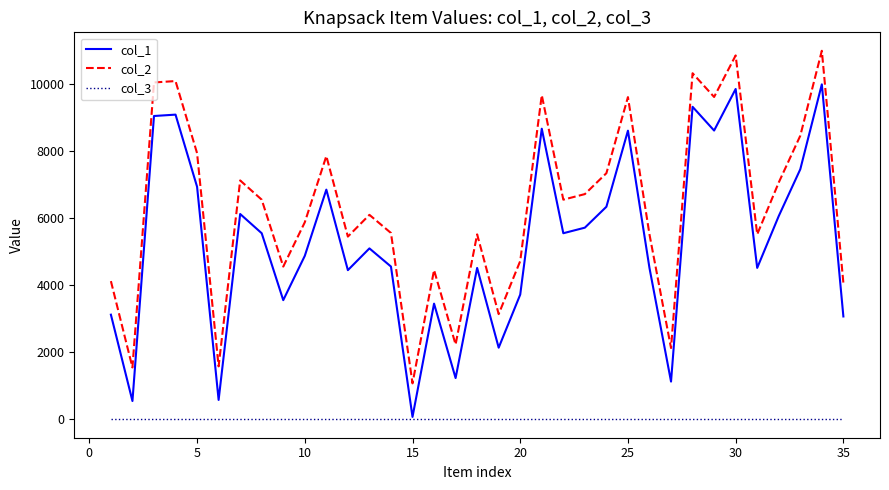

In col_1, how many points are higher than both neighbors (excluding endpoints)?

11